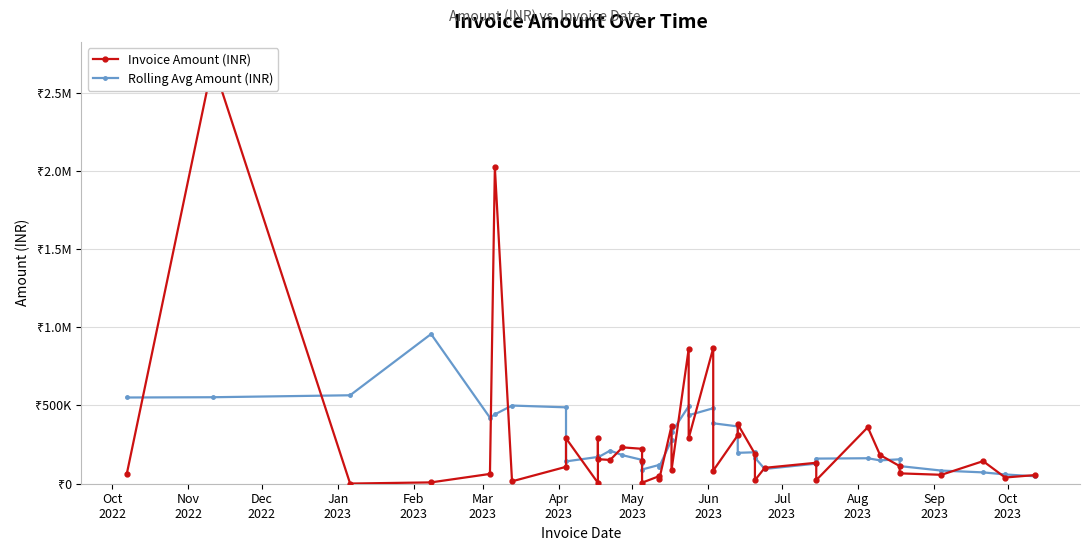

How many intersections are there between Invoice Amount (INR) and Rolling Avg Amount (INR)?

25